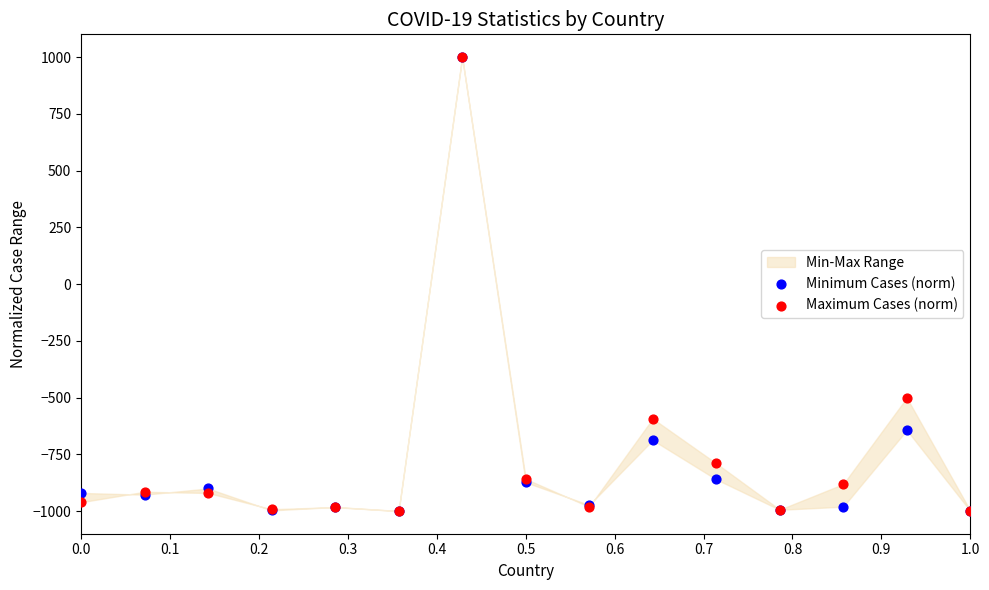

In the Minimum Cases (norm) series, what Y value is closest to 0?

-643.9